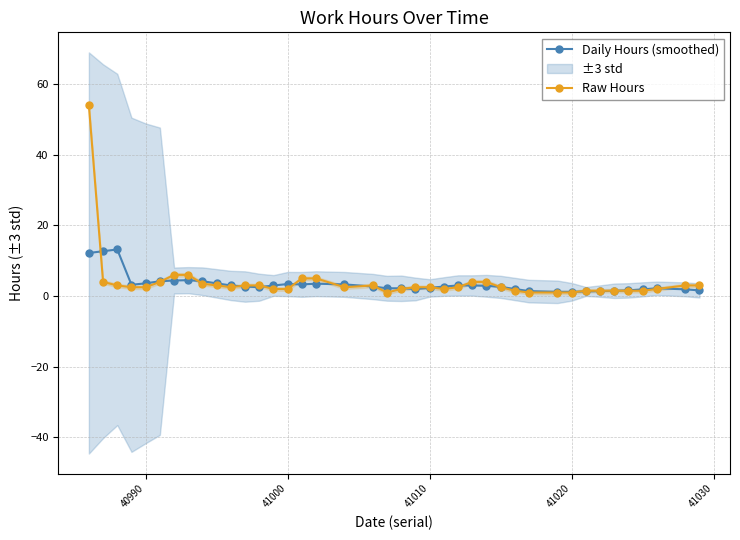

What is the highest value of the Daily Hours (smoothed) series?

13.2